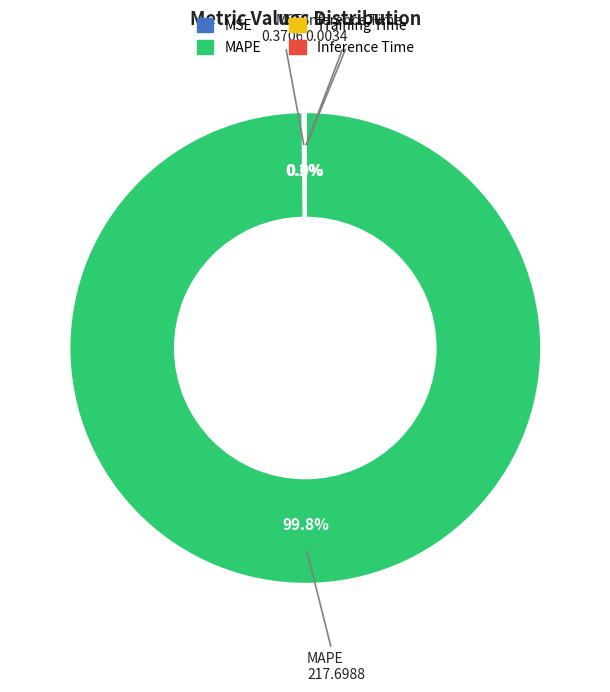

What portion of the pie excludes MAPE?

0.2%